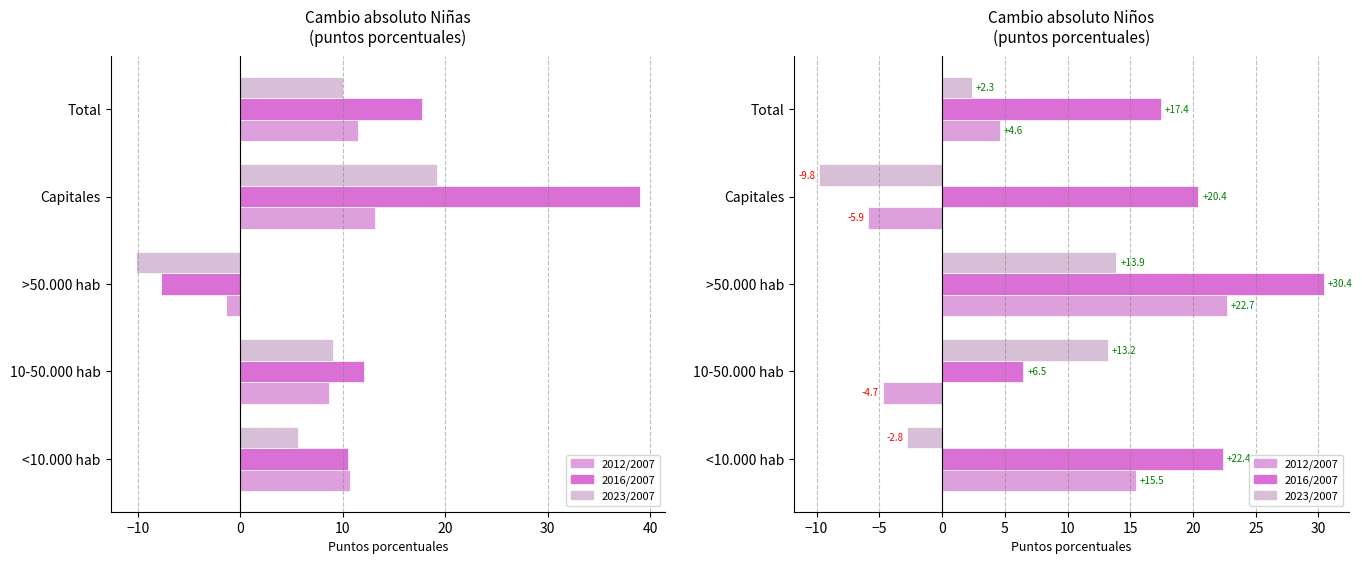

Which series has the widest spread of values?

2012/2007